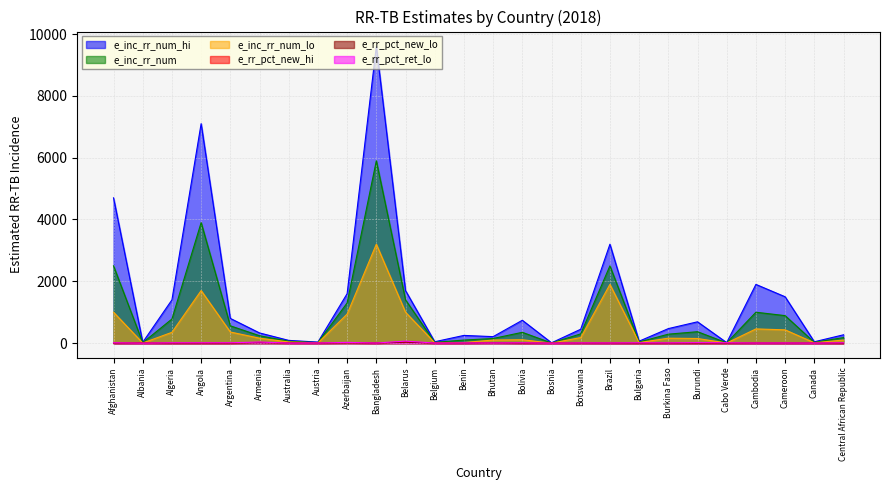

True or false: e_inc_rr_num_lo and e_inc_rr_num intersect in this chart.

False